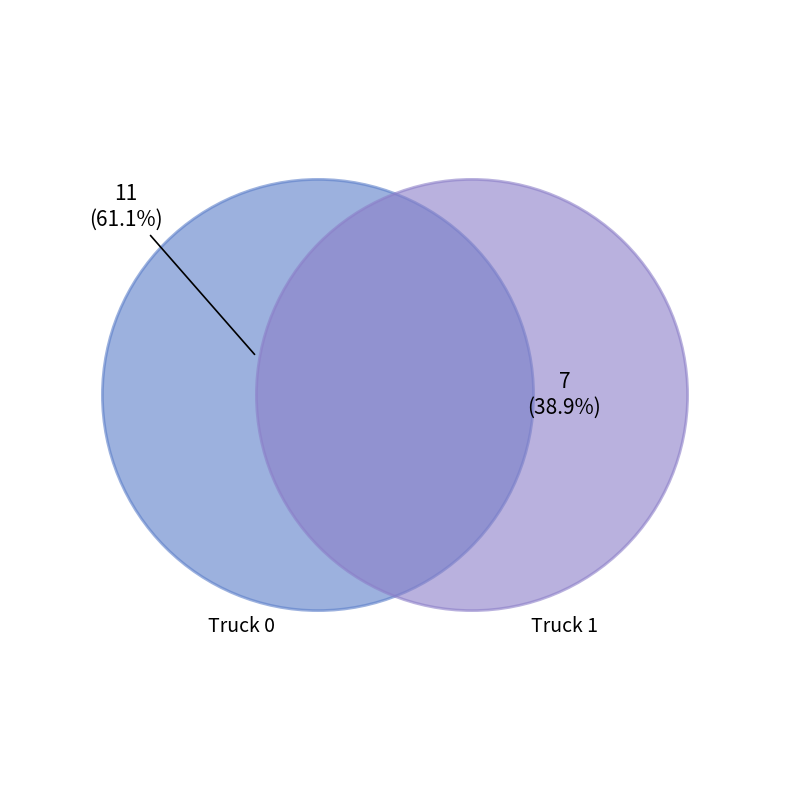

Which slice represents more than half of the pie?

Truck 0